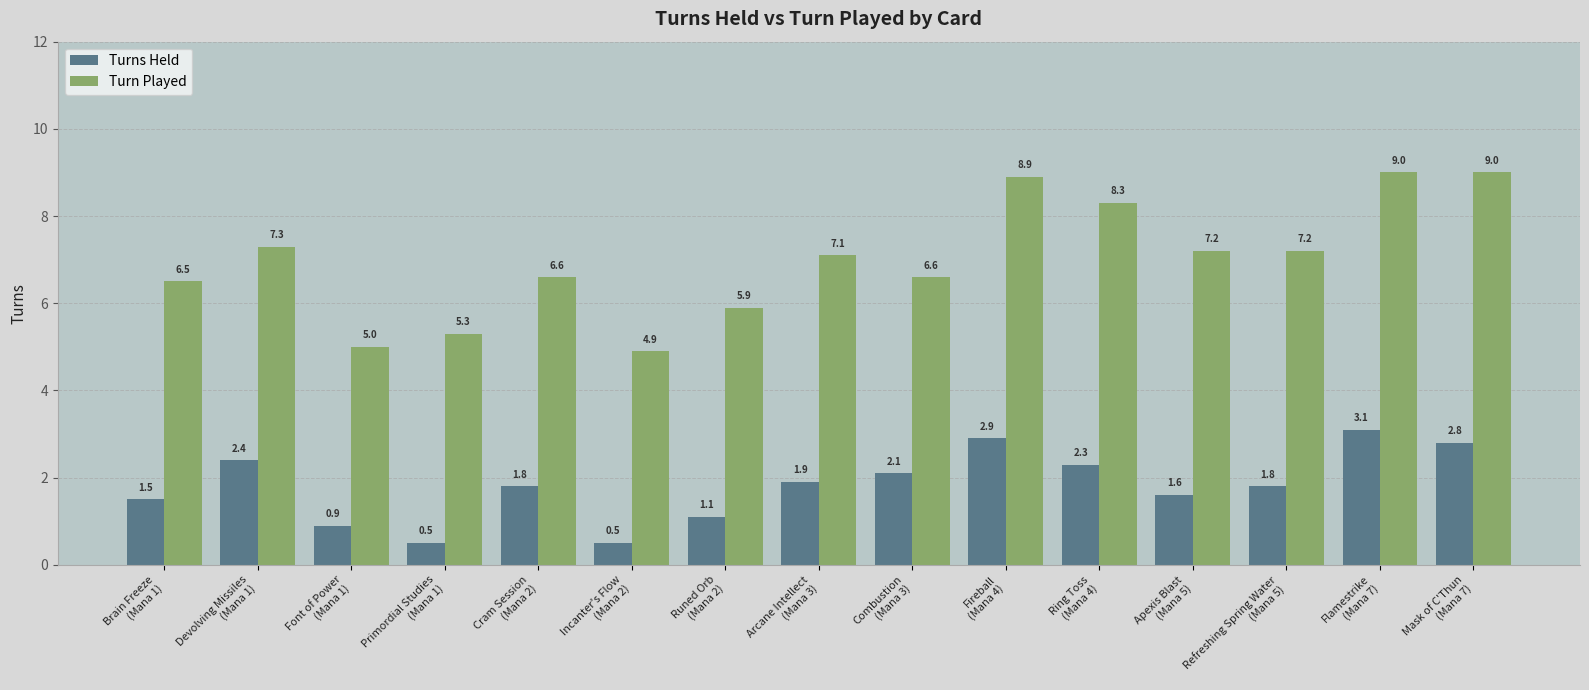

Rank the series at Devolving Missiles
(Mana 1) from highest to lowest value.

Turn Played, Turns Held